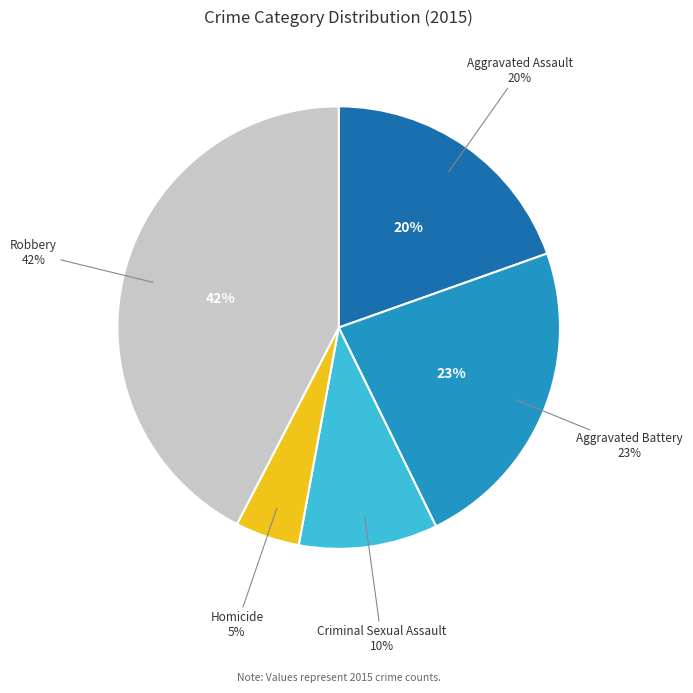

To the nearest percent, what percentage of the pie is Aggravated Battery?

23%